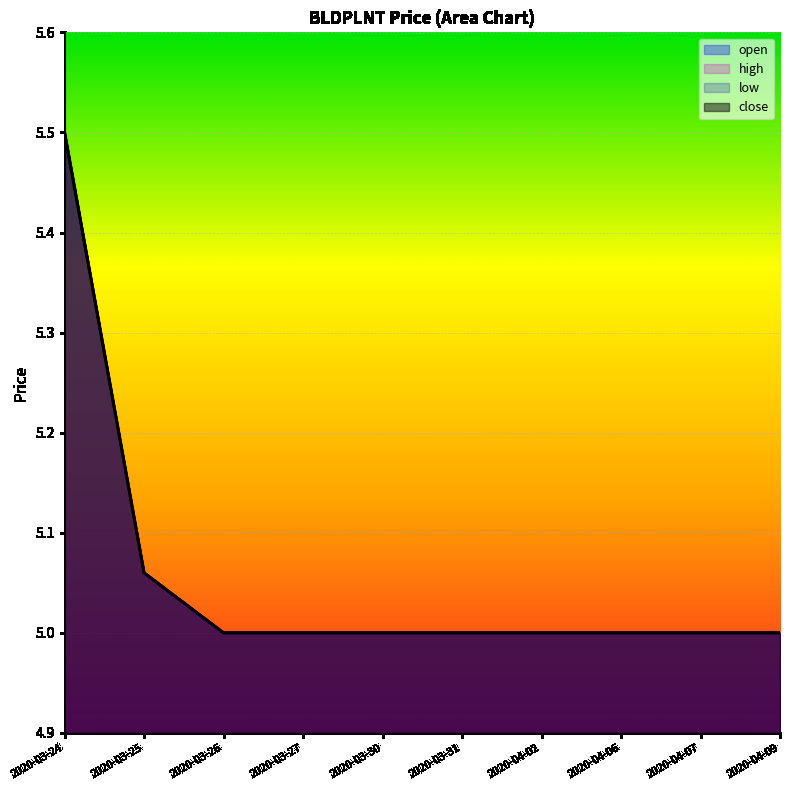

How many categories are shown in the chart?

10